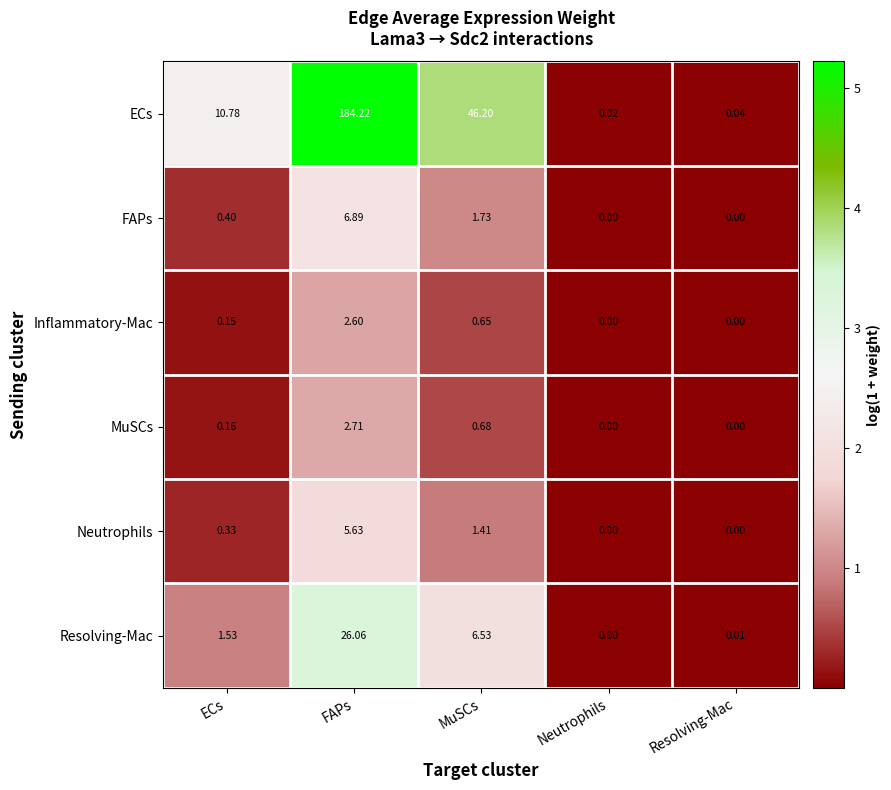

Which series has the largest total across all categories?

ECs